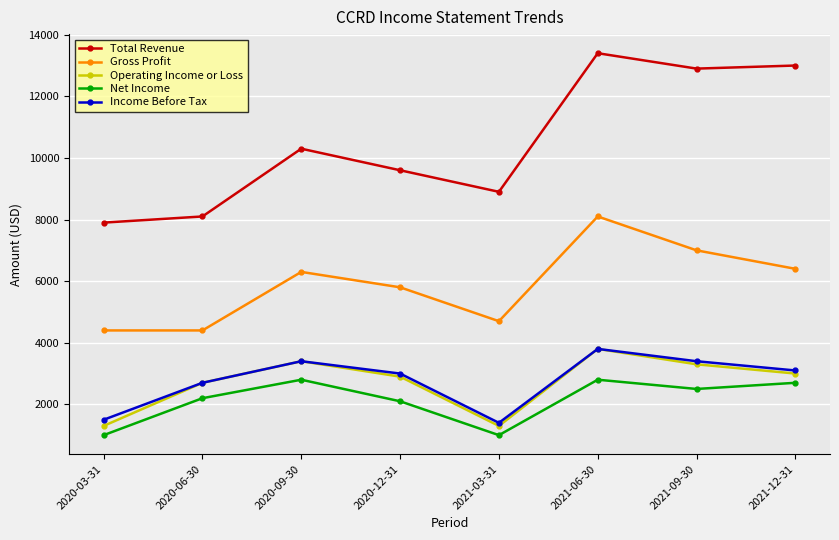

Reading left to right, transcribe all the data shown in this chart.

Total Revenue: 7900	8100	10300	9600	8900	13400	12900	13000
Gross Profit: 4400	4400	6300	5800	4700	8100	7000	6400
Operating Income or Loss: 1300	2700	3400	2900	1300	3800	3300	3000
Net Income: 1000	2200	2800	2100	1000	2800	2500	2700
Income Before Tax: 1500	2700	3400	3000	1400	3800	3400	3100